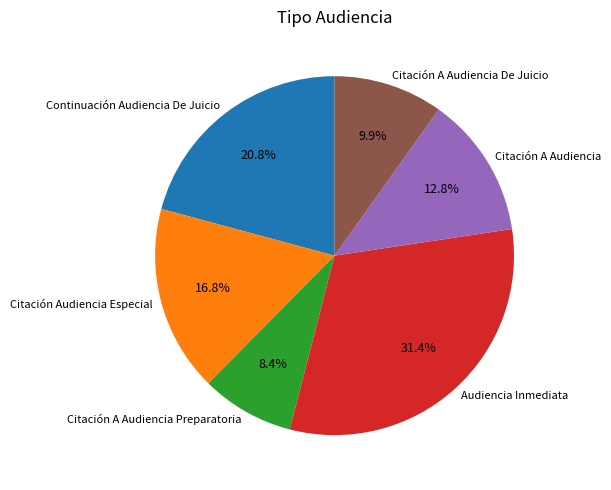

Does Citación Audiencia Especial account for over 50% of the chart?

No